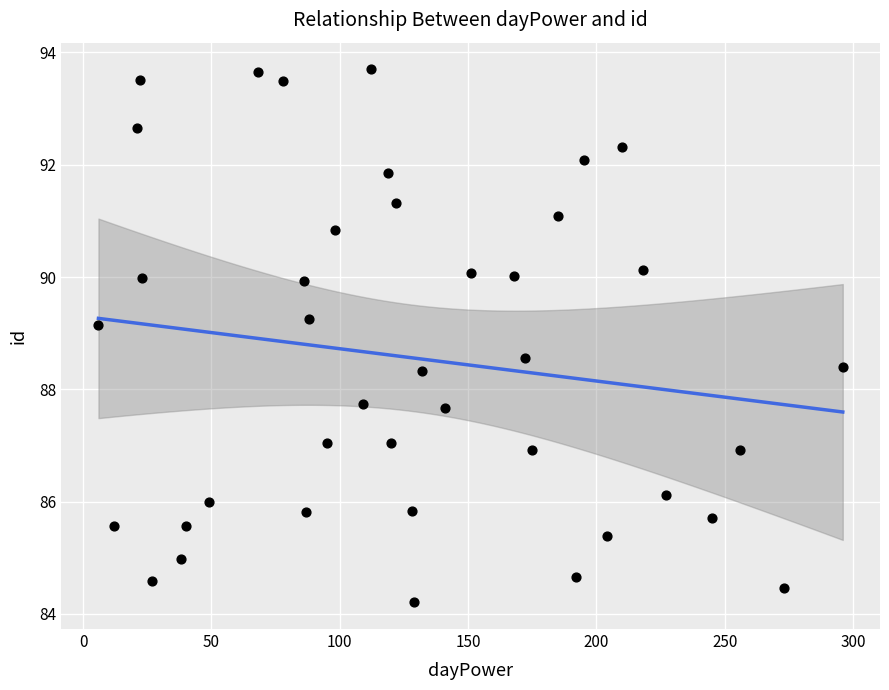

What is the range of X values (max minus min)?

290.0